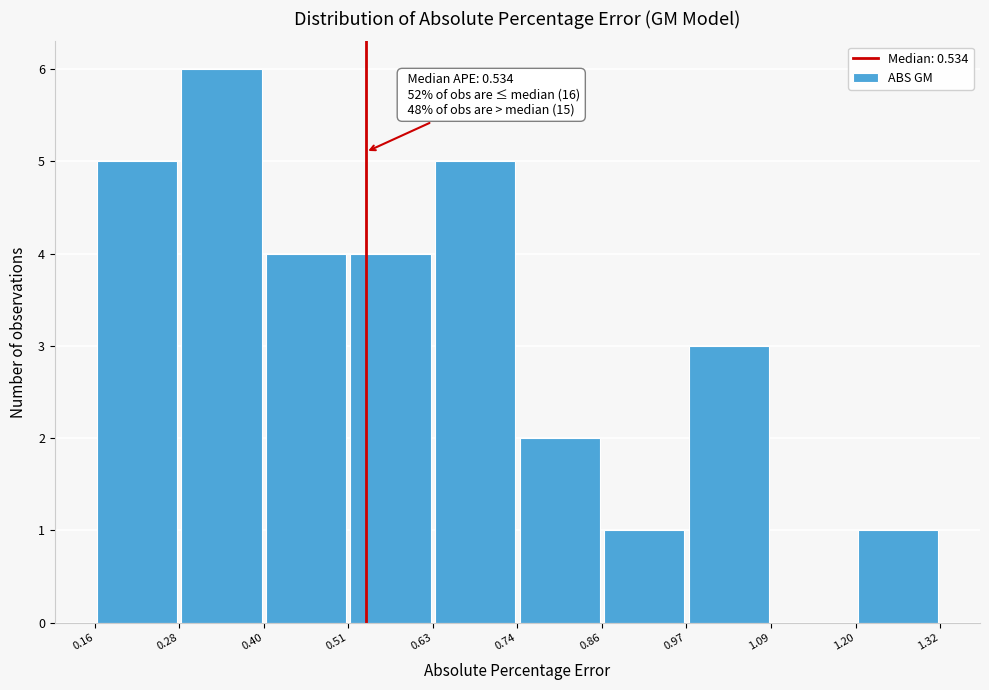

Over which range of the x-axis is the bar tallest?

0.28 to 0.40